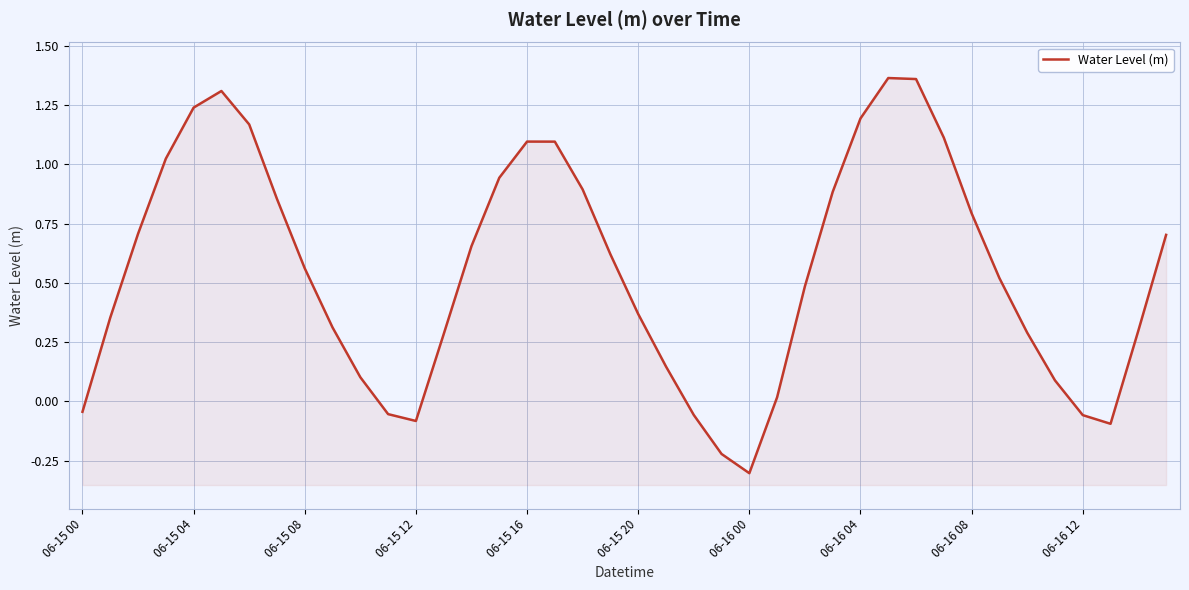

How many points are higher than both their immediate neighbors (excluding endpoints)?

3